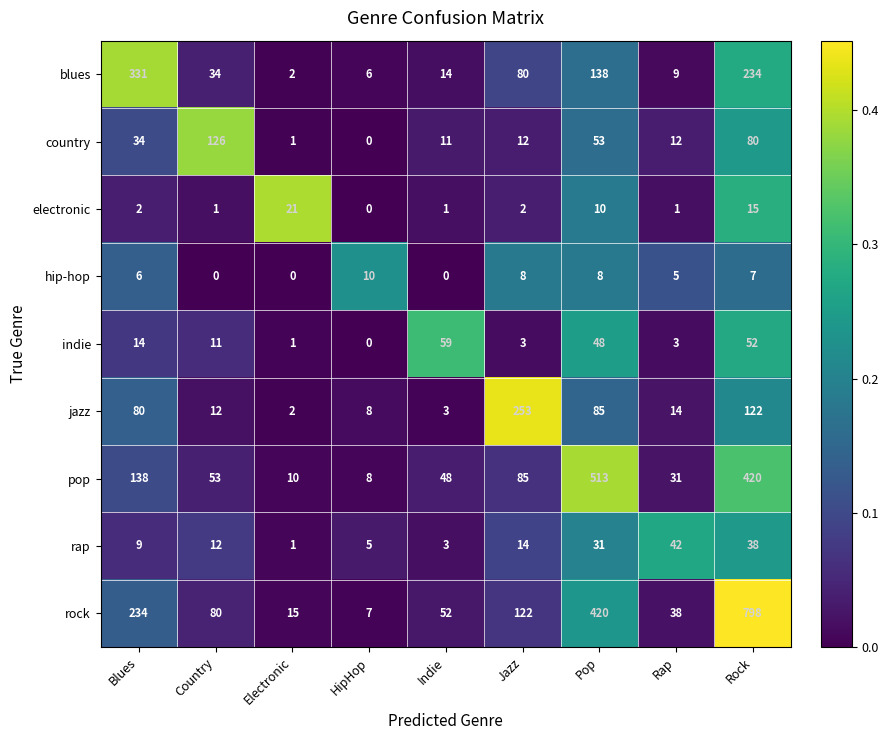

Which series has the widest spread of values?

rock